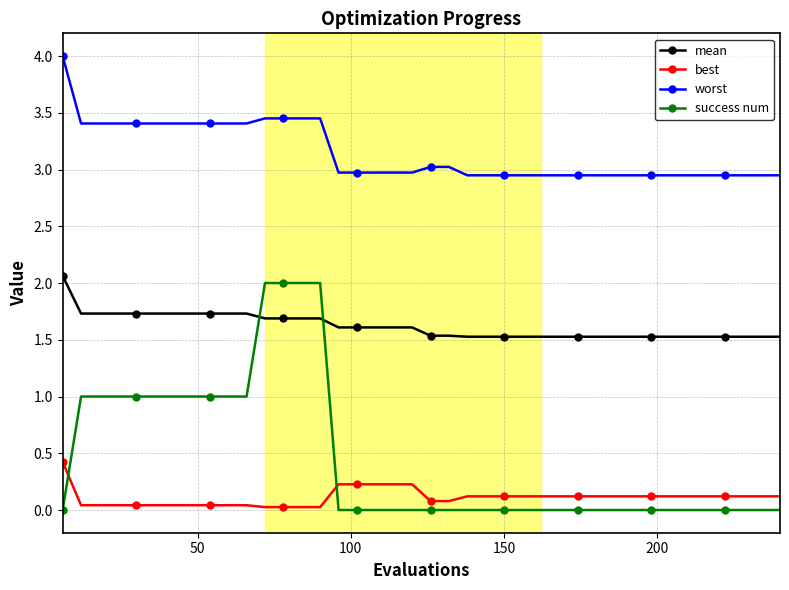

Which series has the largest range (max minus min)?

success num